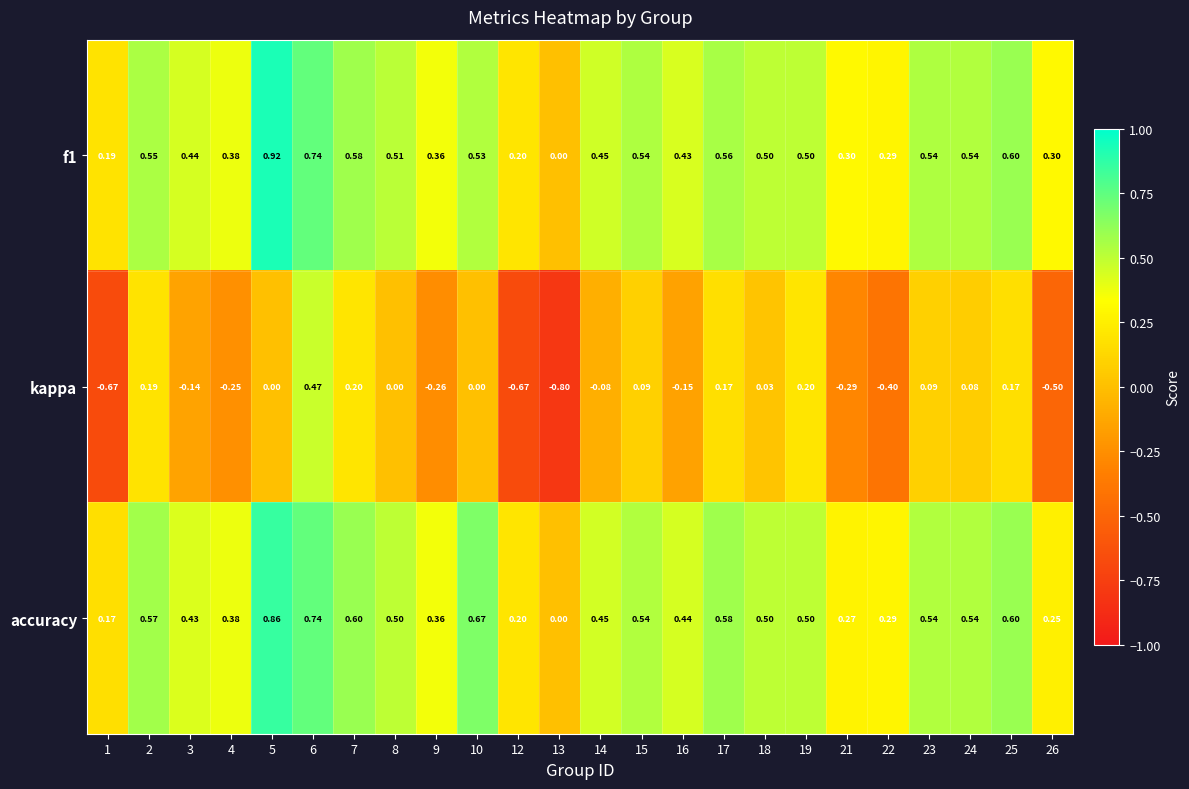

Between 9 and 26, which series saw the biggest shift?

kappa